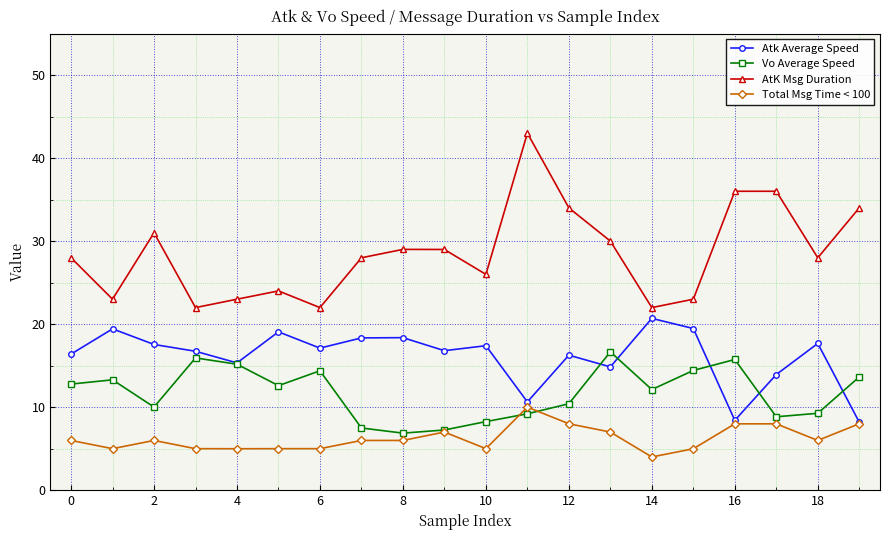

True or false: AtK Msg Duration and Vo Average Speed intersect in this chart.

False